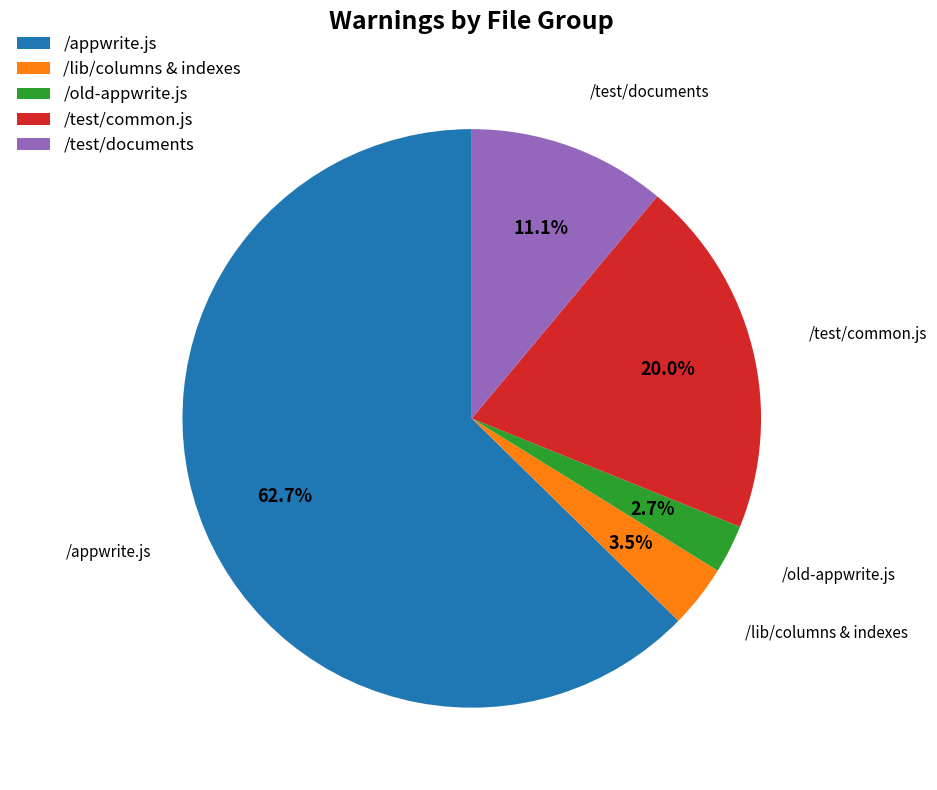

What is the smallest slice in the pie chart?

/old-appwrite.js